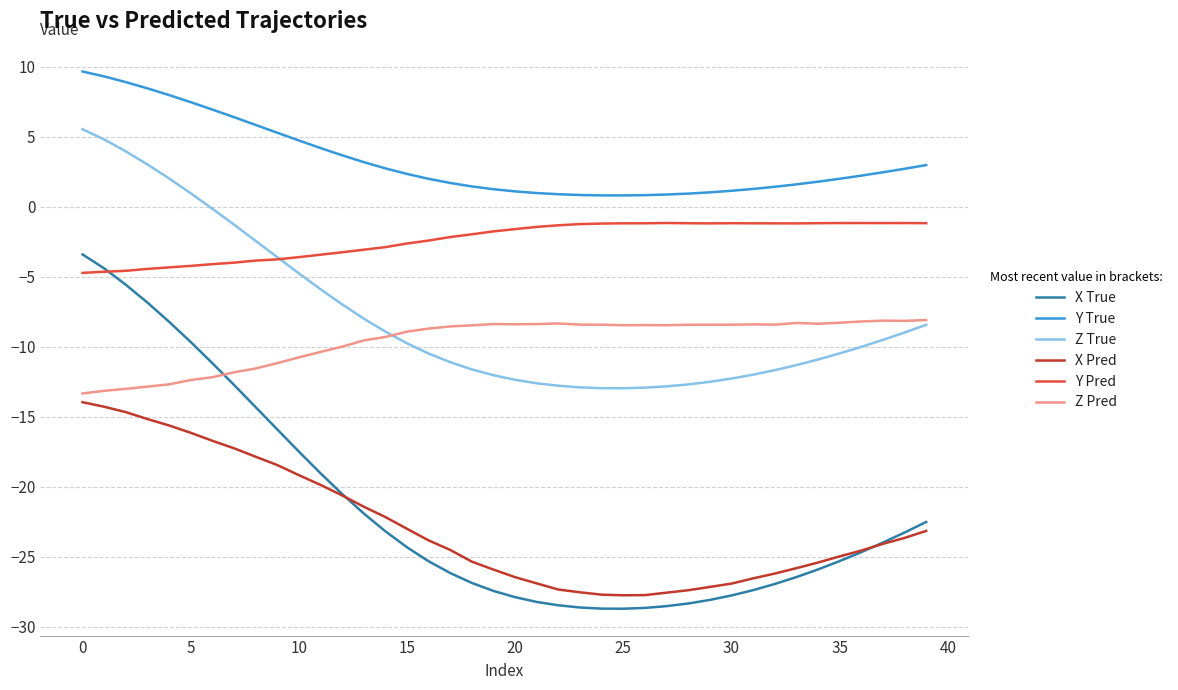

Rank the series by their maximum value, from highest to lowest.

Y True, Z True, Y Pred, X True, Z Pred, X Pred